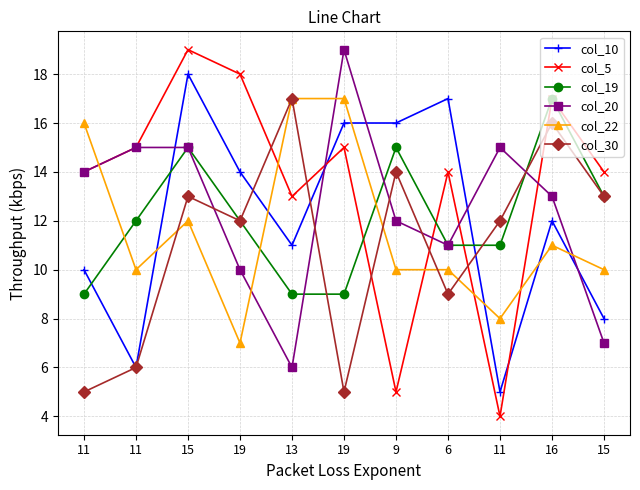

How many series are shown in this chart?

6